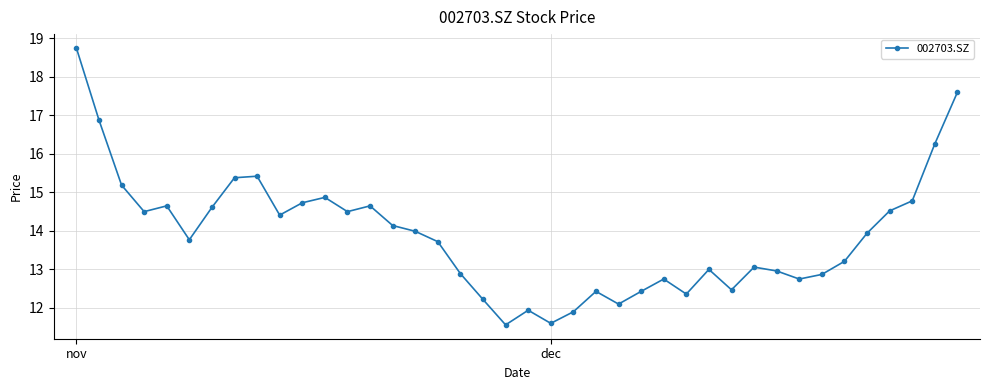

What is the difference between the second highest and minimum values?

6.0